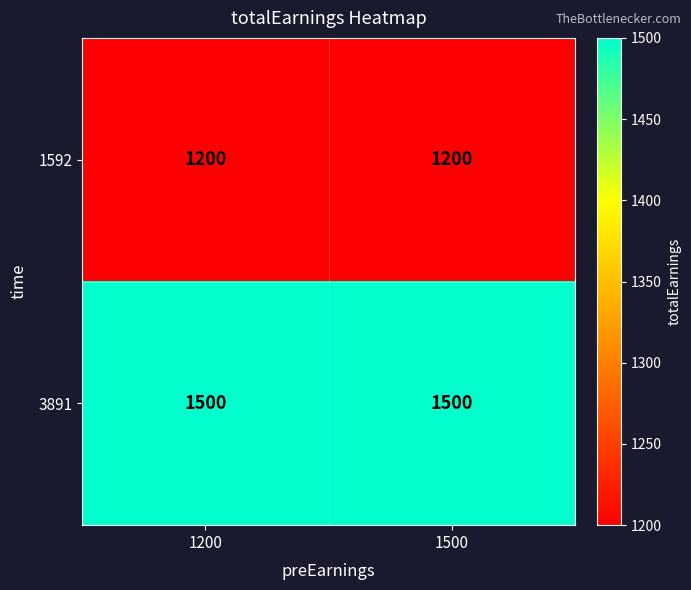

List the series in order of their peak value, lowest first.

1592, 3891